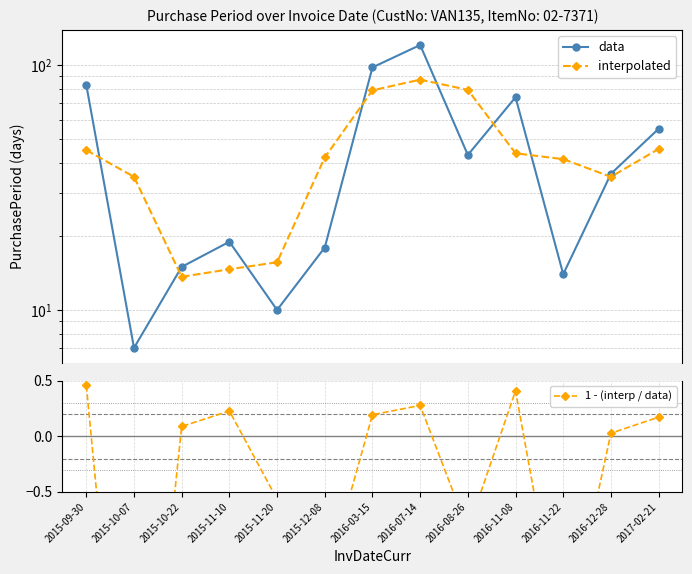

Rank the series at 2015-10-07 from highest to lowest value.

interpolated, data, 1 - (interp / data)